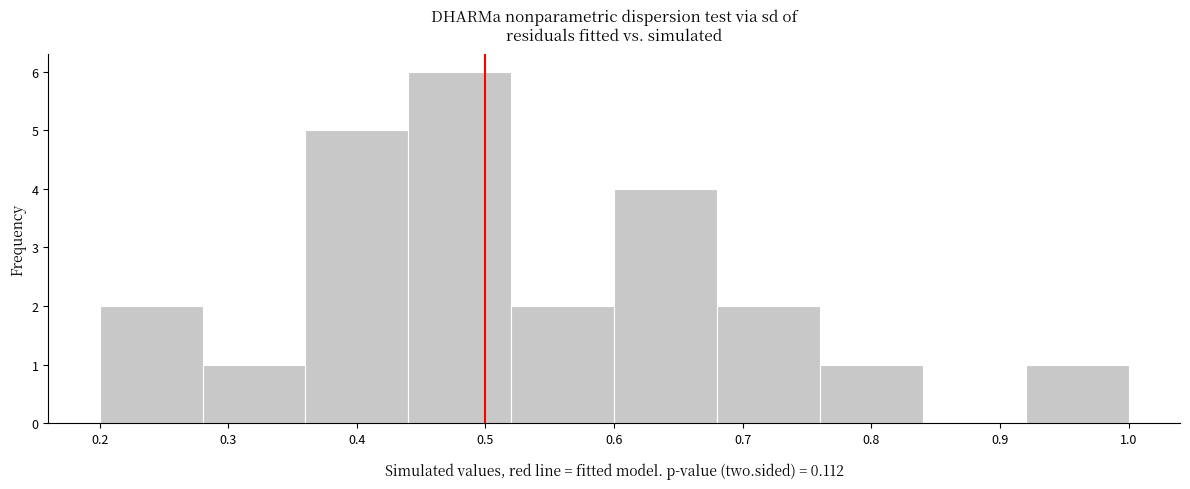

Over which range of the x-axis is the bar tallest?

0.44 to 0.52